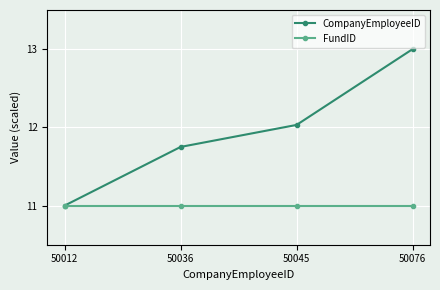

At which category does the chart reach its peak across all series?

50076